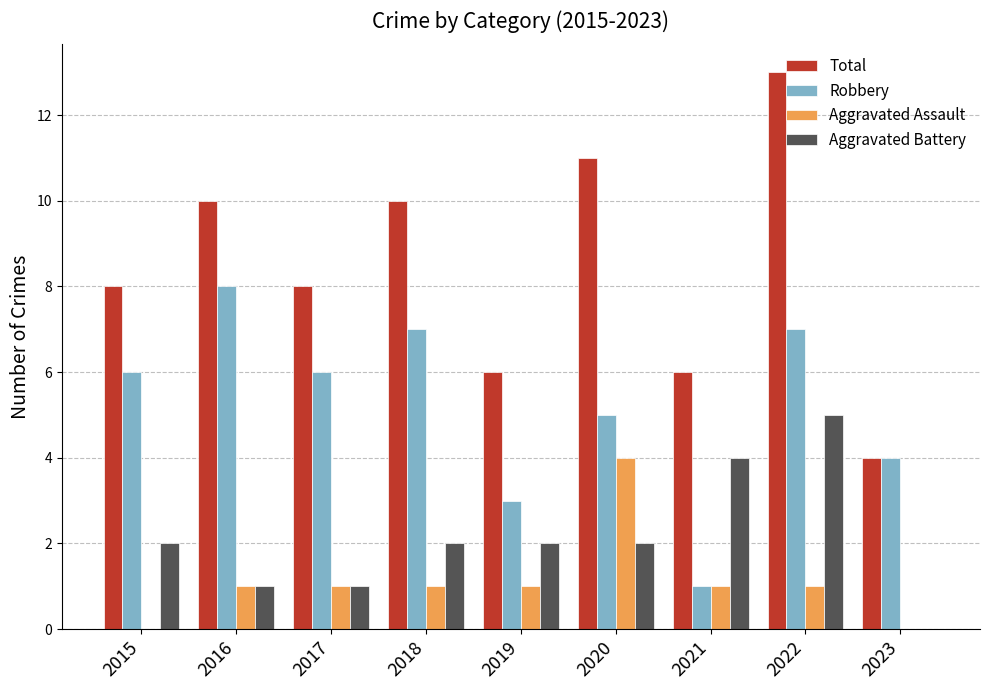

Which series has the widest spread of values?

Total